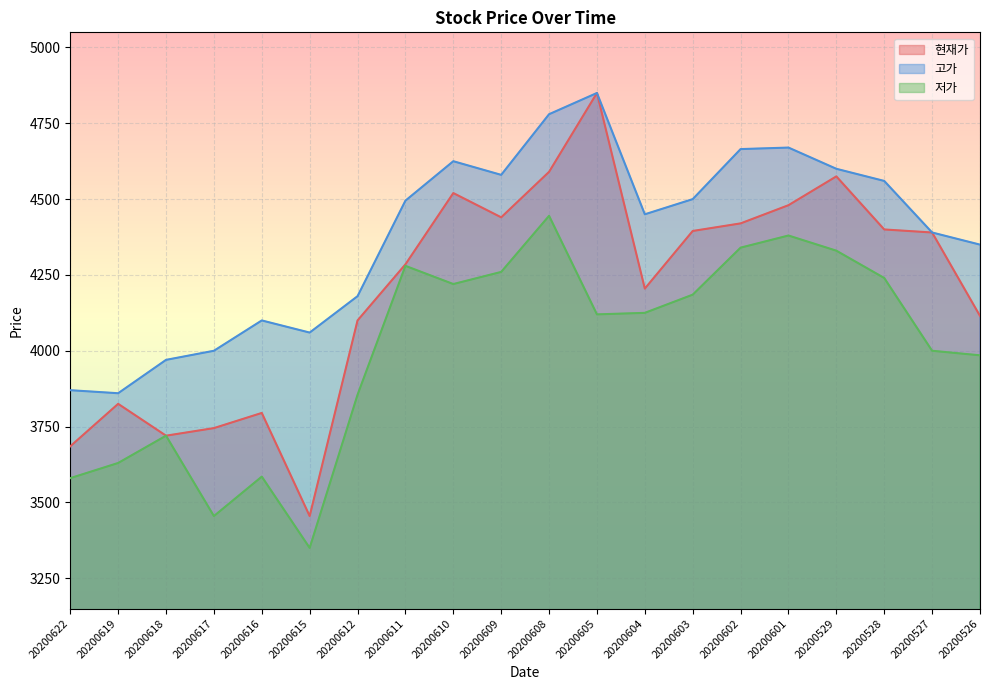

True or false: 저가 has more than 2 interior local peaks.

True